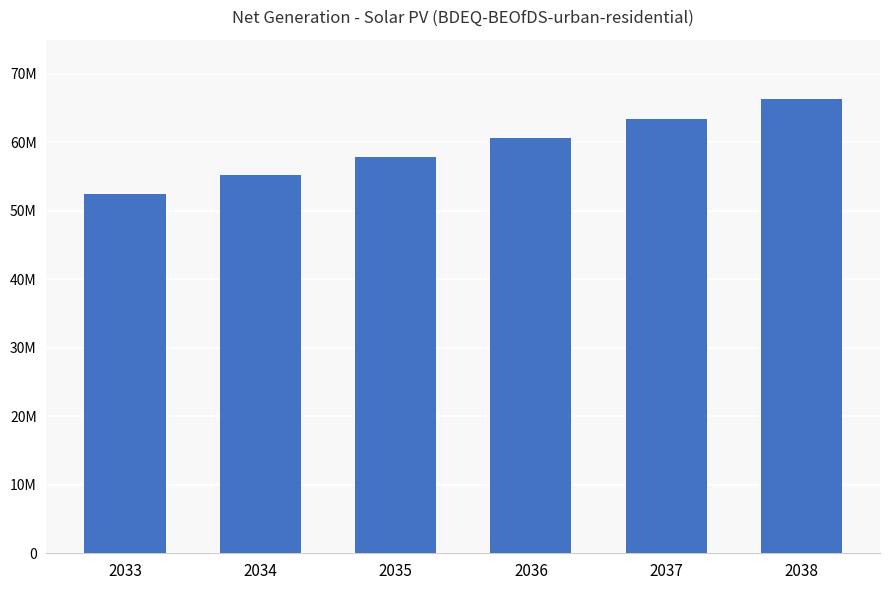

Reading right to left, list all the values displayed in this chart.

66274167.0	63454623.5	60668779.5	57916352.0	55184090.4	52477610.8